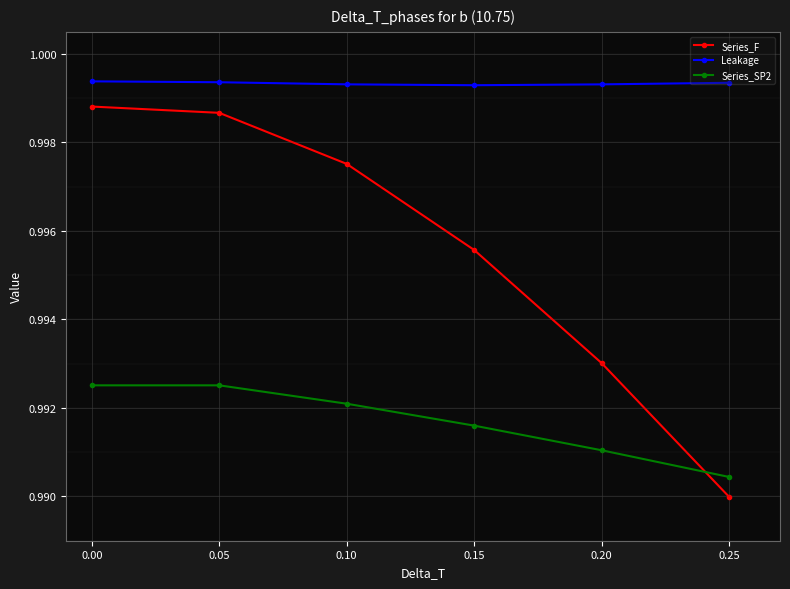

What is the sum of all Series_F values?

6.0